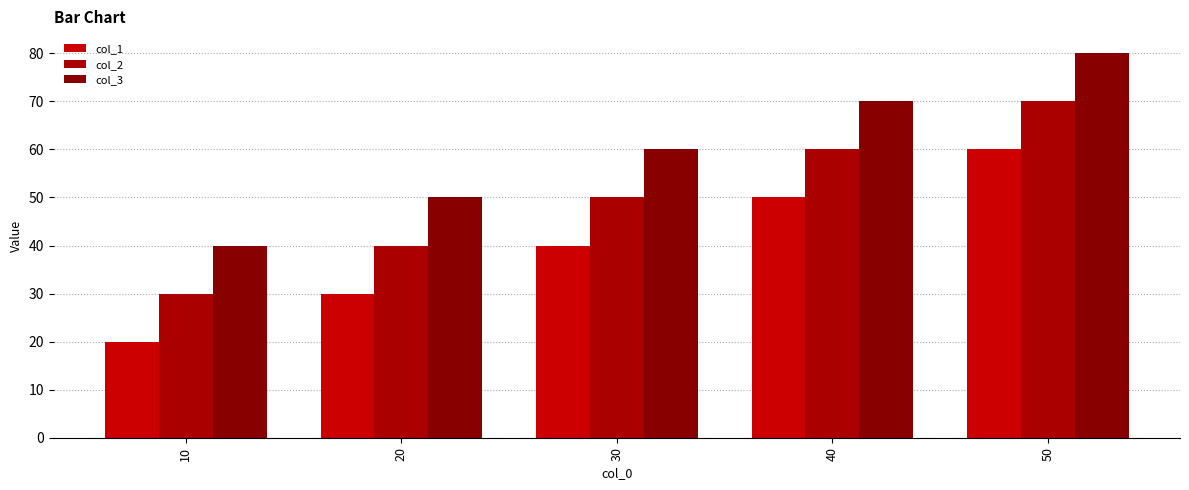

Reading right to left, transcribe all the data shown in this chart.

col_1: 60	50	40	30	20
col_2: 70	60	50	40	30
col_3: 80	70	60	50	40